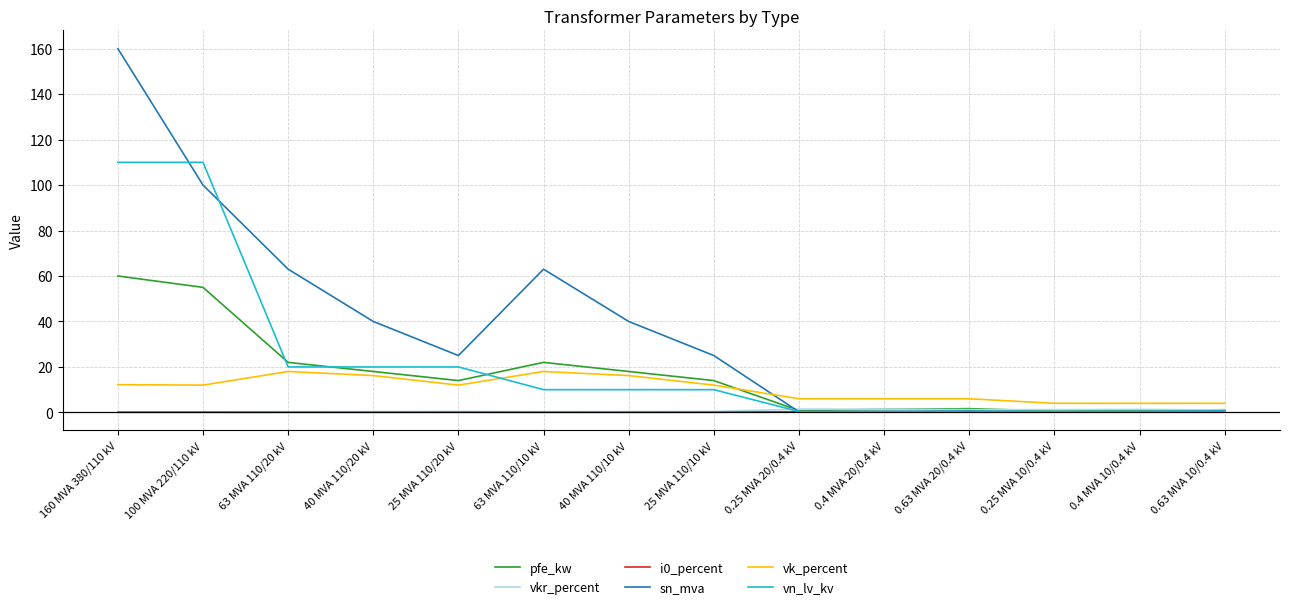

True or false: sn_mva has a value of 34.0 at 63 MVA 110/20 kV.

False